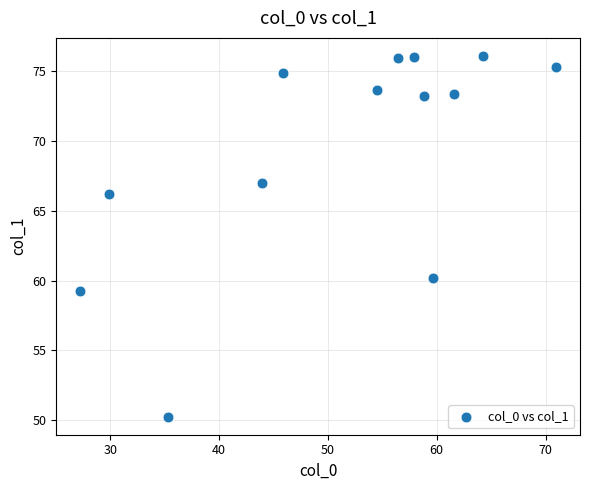

What is the range of X values (max minus min)?

43.7